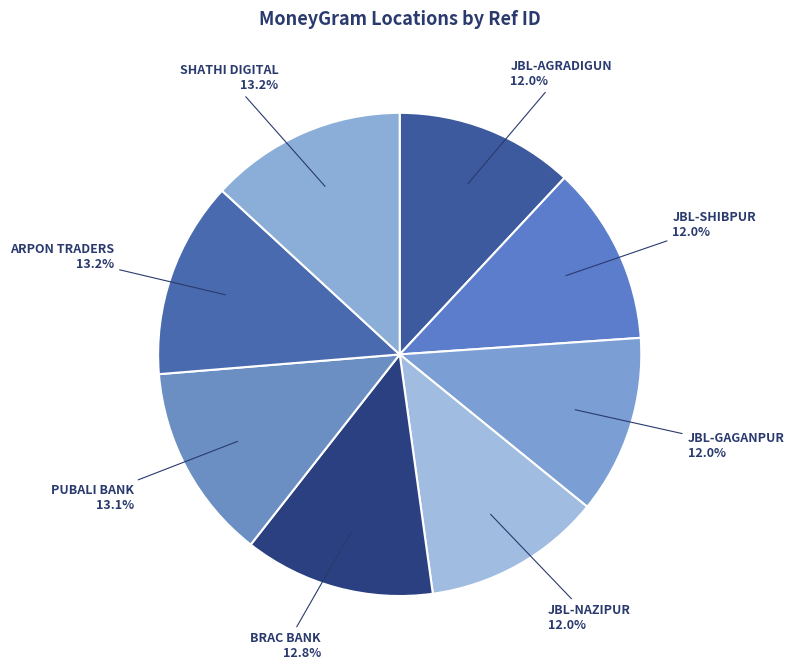

Is there a majority slice in this chart?

No